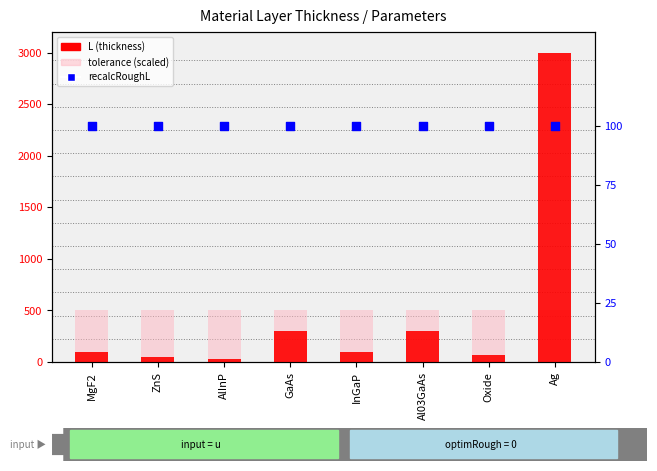

At how many categories does at least one series exceed 1239?

1